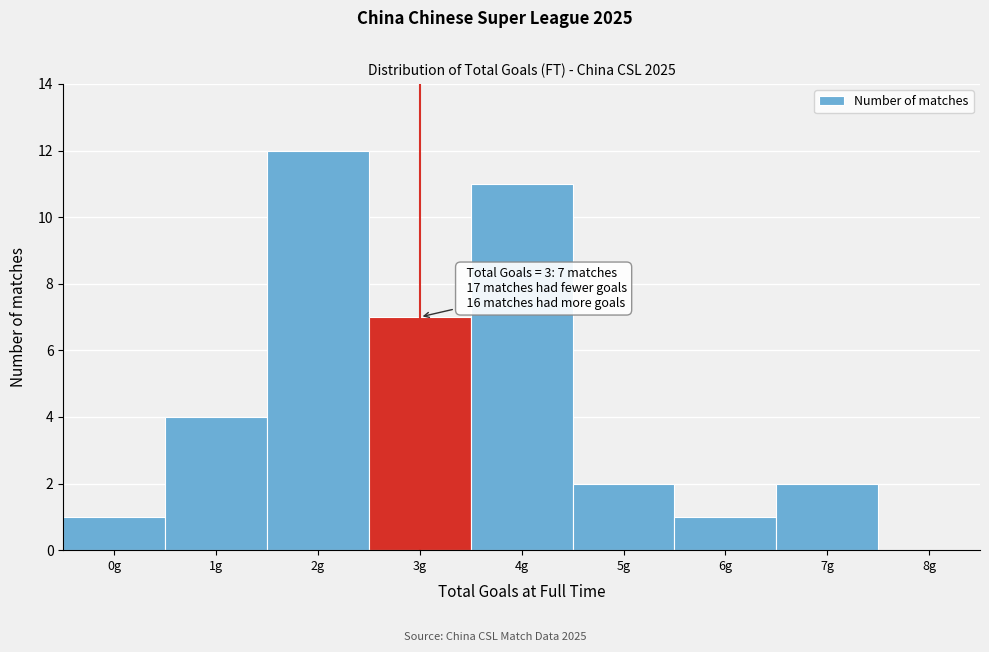

Which range on the x-axis has the tallest bar?

1.5 to 2.5